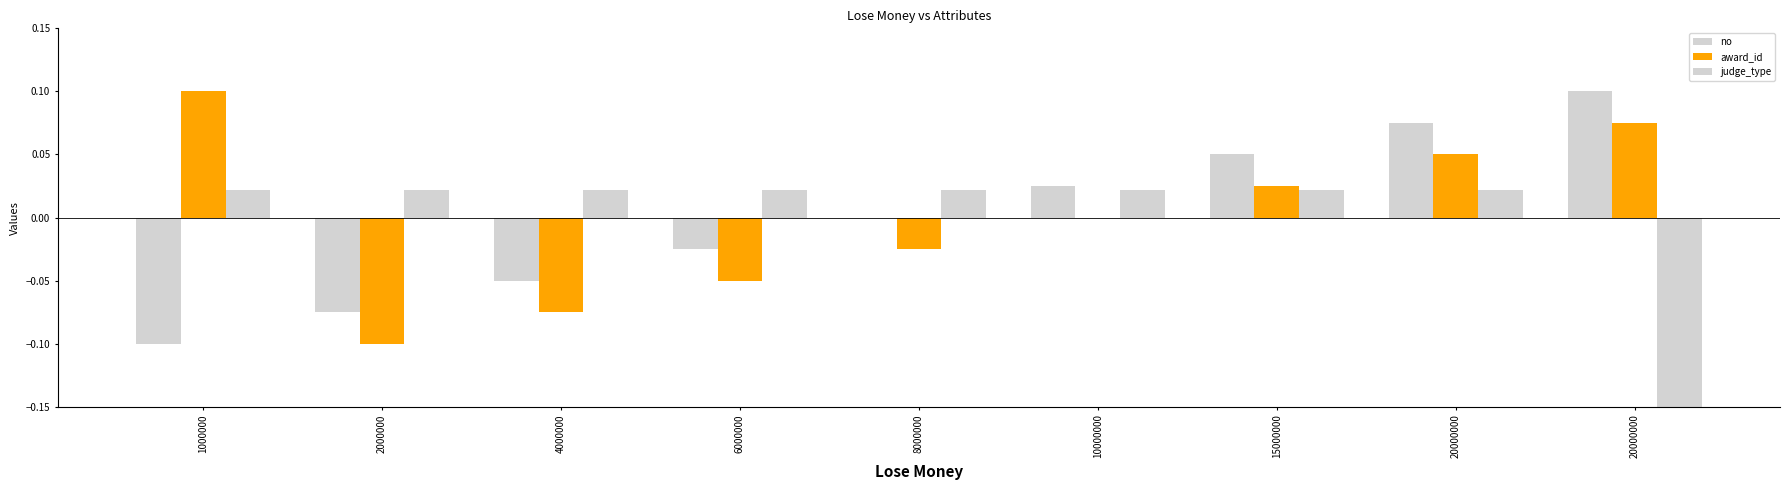

At which label does no first exceed 0?

10000000